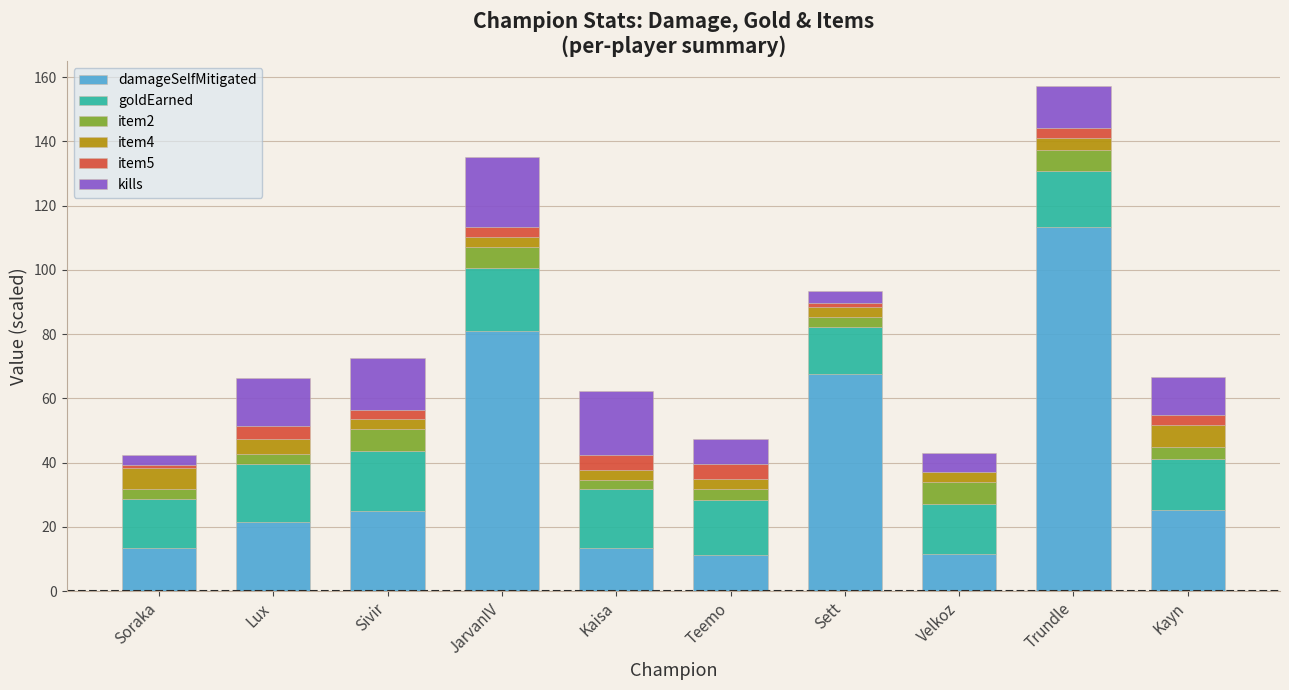

True or false: damageSelfMitigated has a value of 25.1 at Kayn.

True